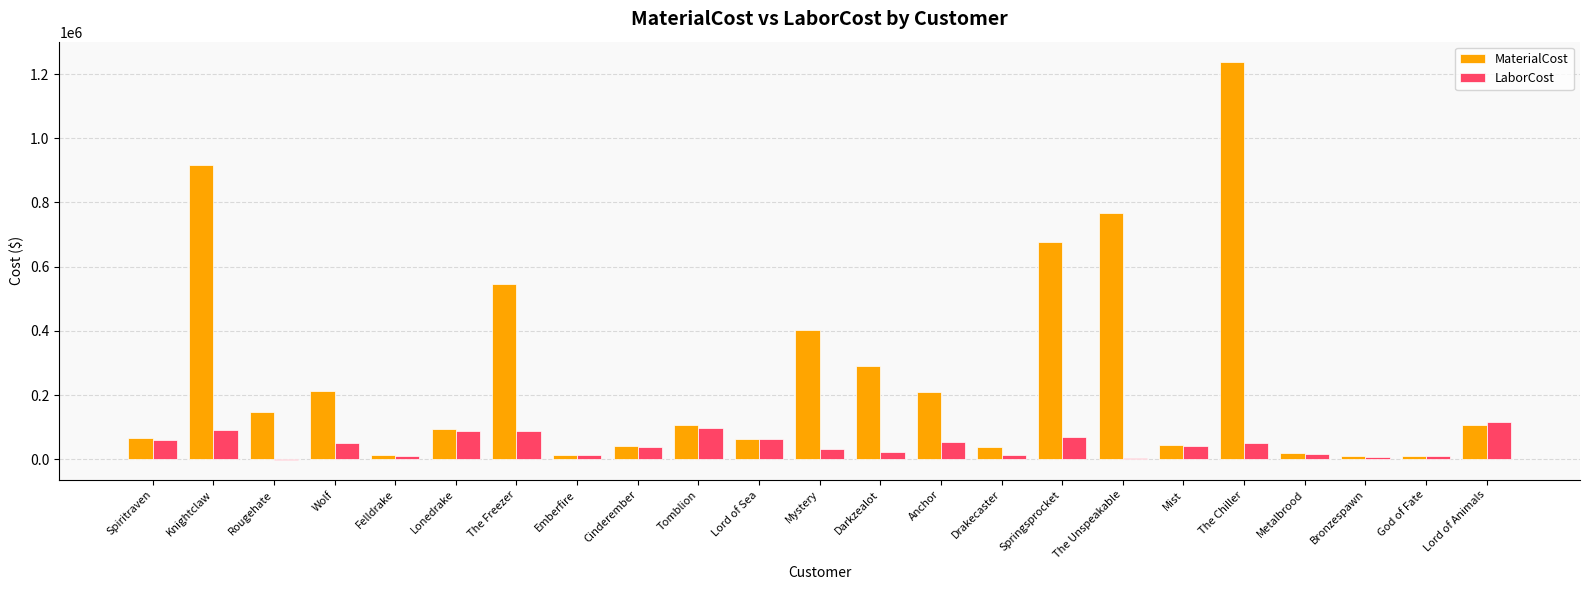

Count the number of categories in the chart.

23